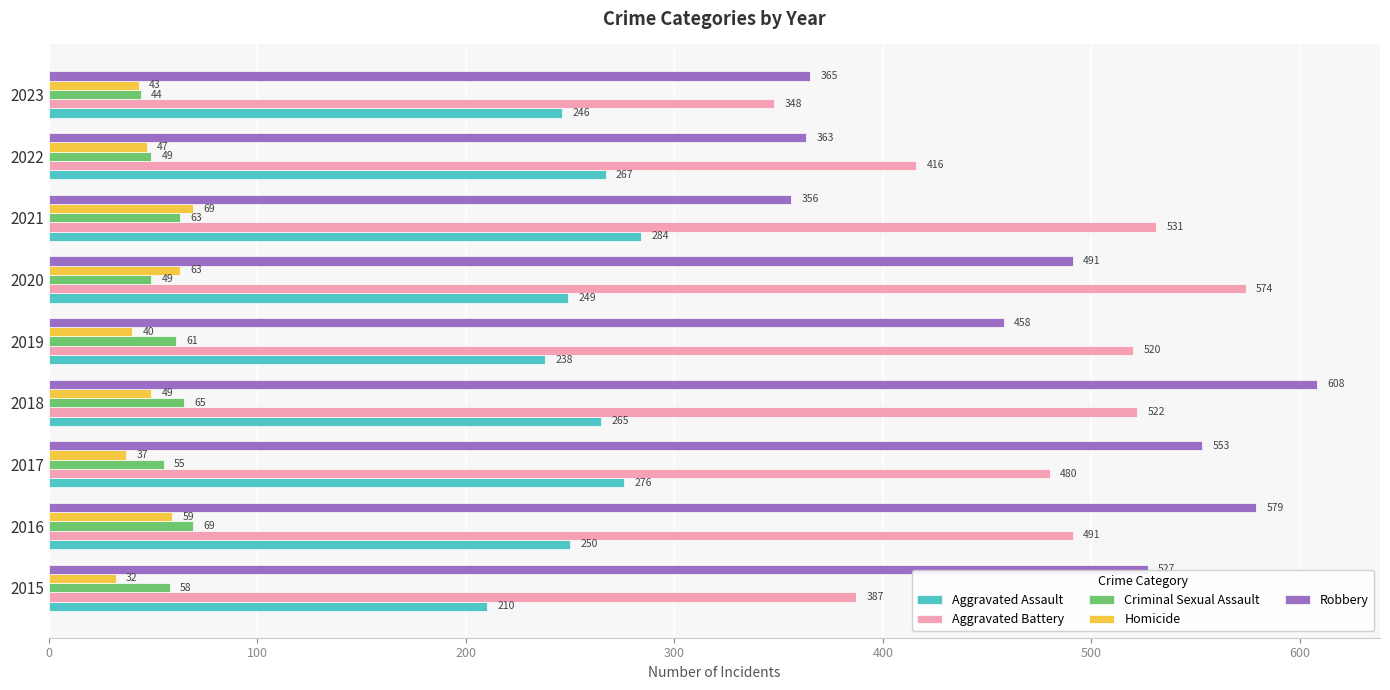

Which series has the largest total across all categories?

Robbery